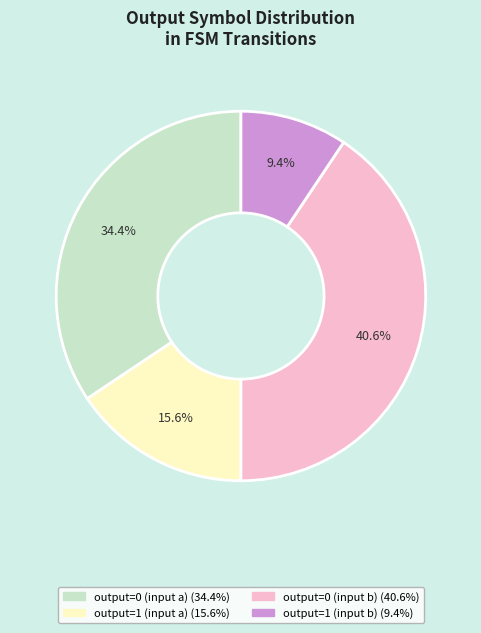

Is there any slice that represents more than half of the pie?

No